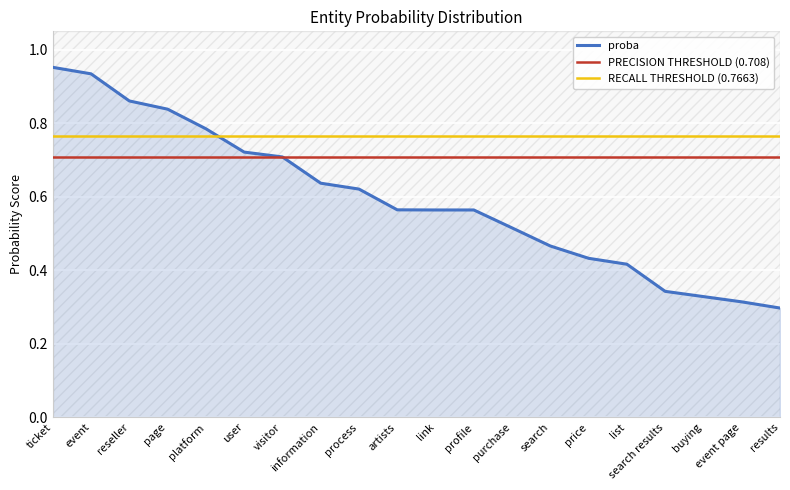

Which label corresponds to the largest value in the chart?

ticket